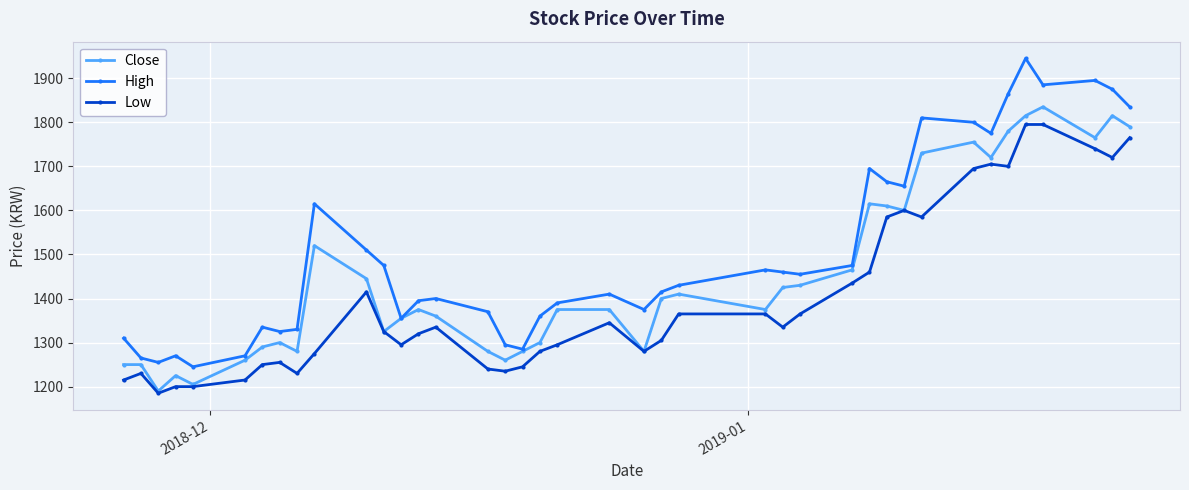

Rank the series by their maximum value, from lowest to highest.

Low, Close, High